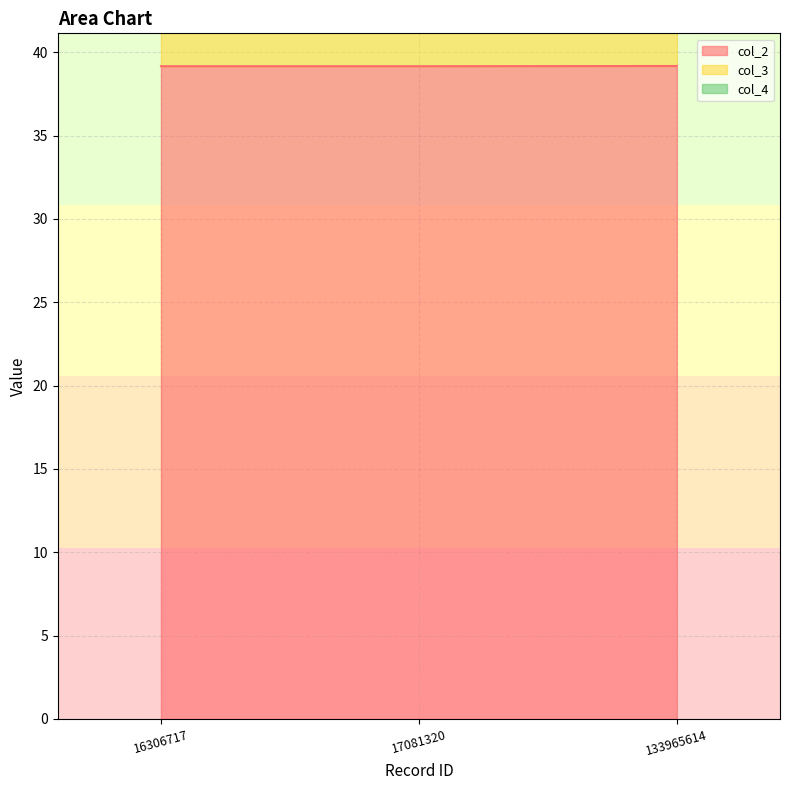

True or false: col_2 has a value of 26.0 at 133965614.

False